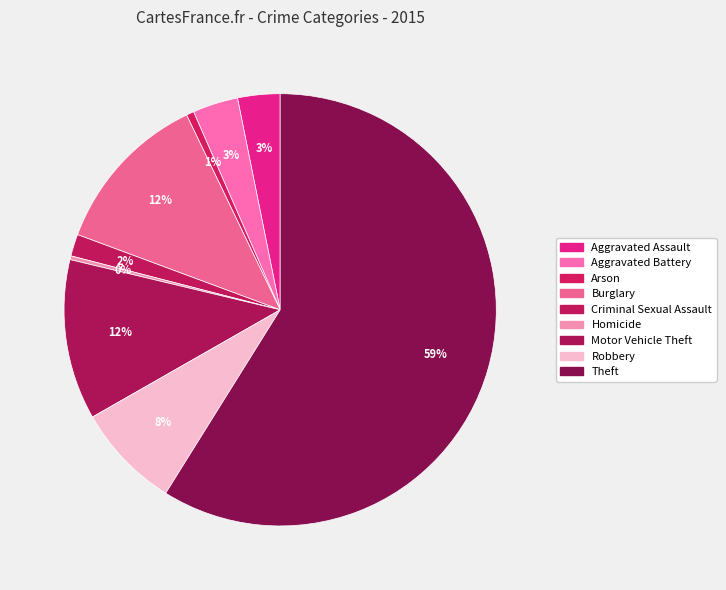

Which category has the biggest portion of the pie?

Theft